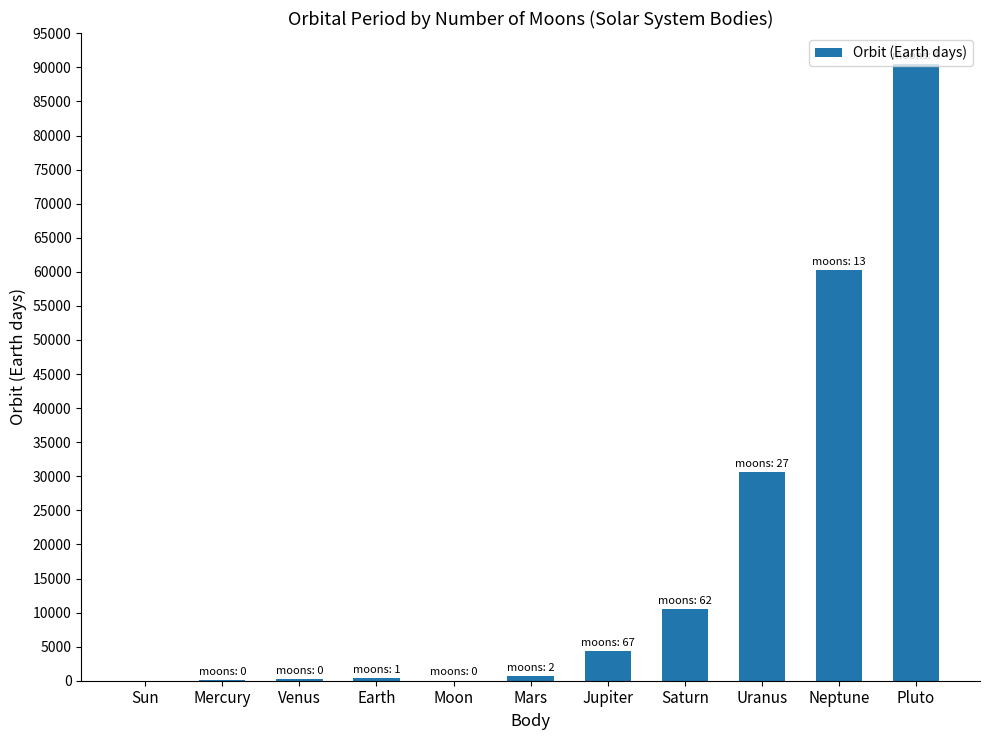

What is the greatest value displayed?

90520.0